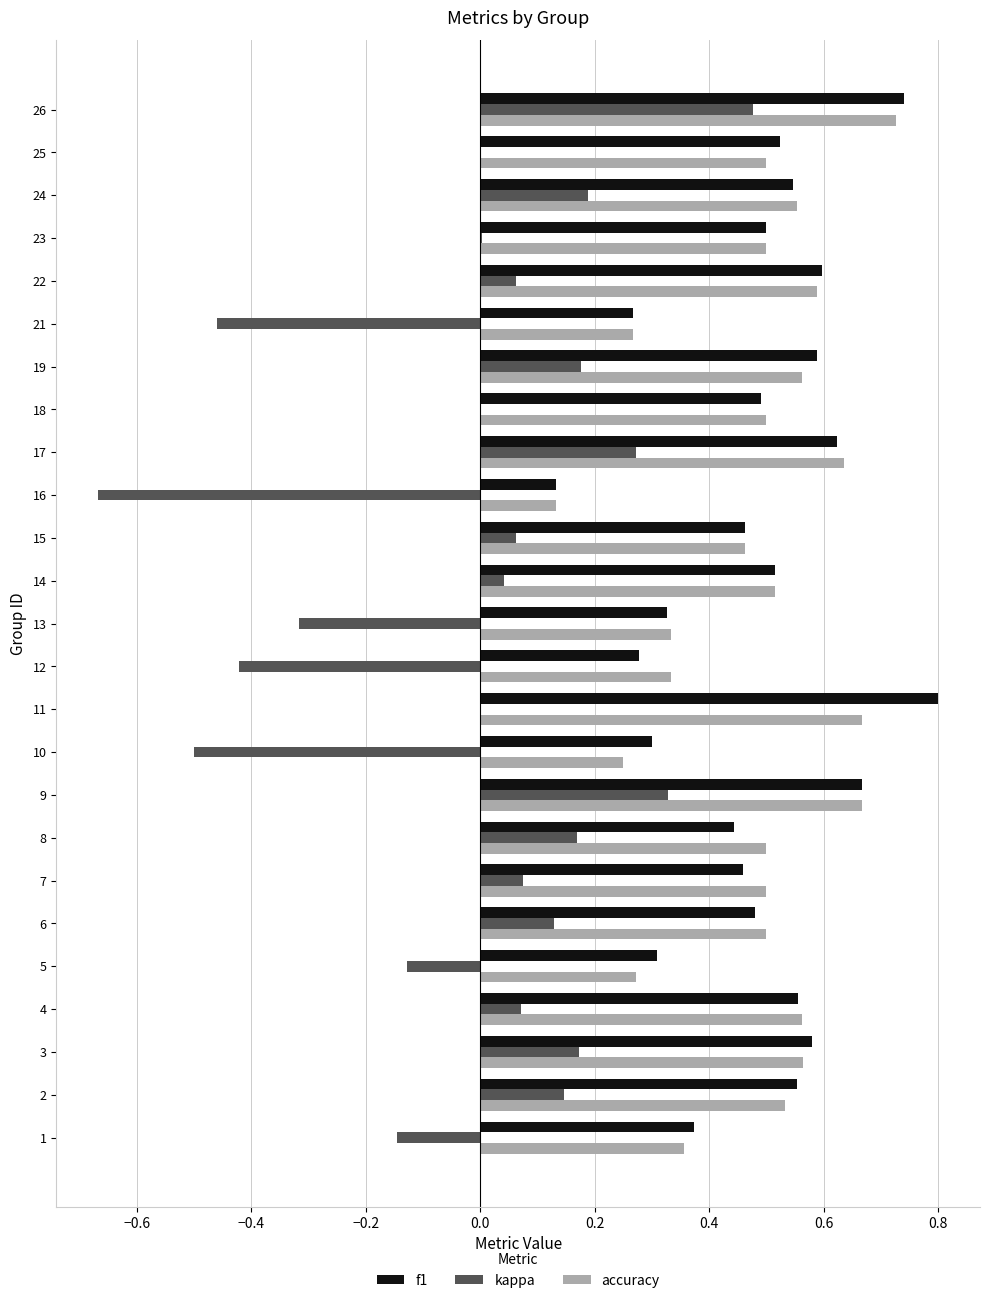

What is the sum of all f1 values?

12.1